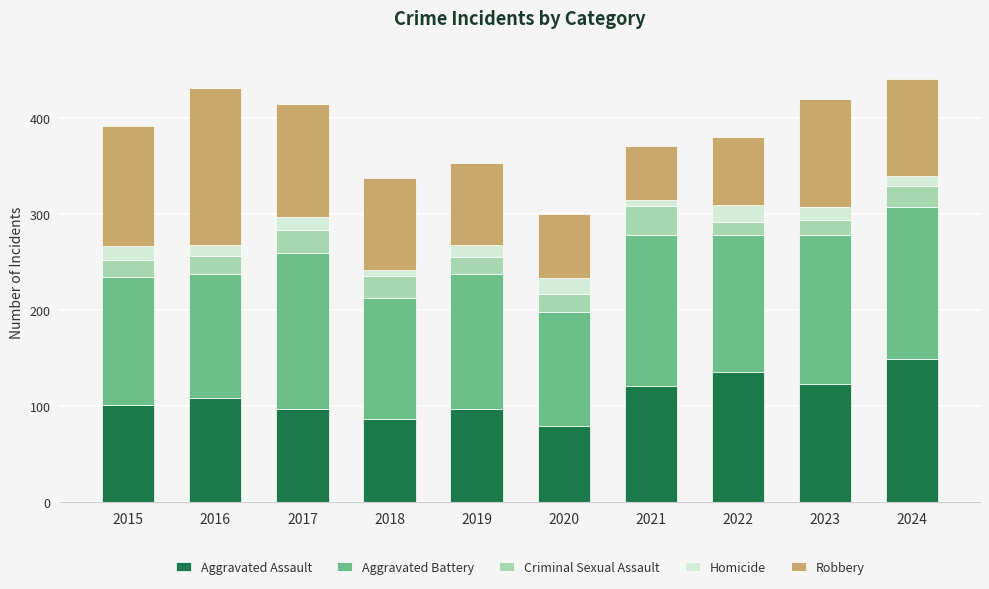

What is the sum of all Aggravated Assault values?

1097